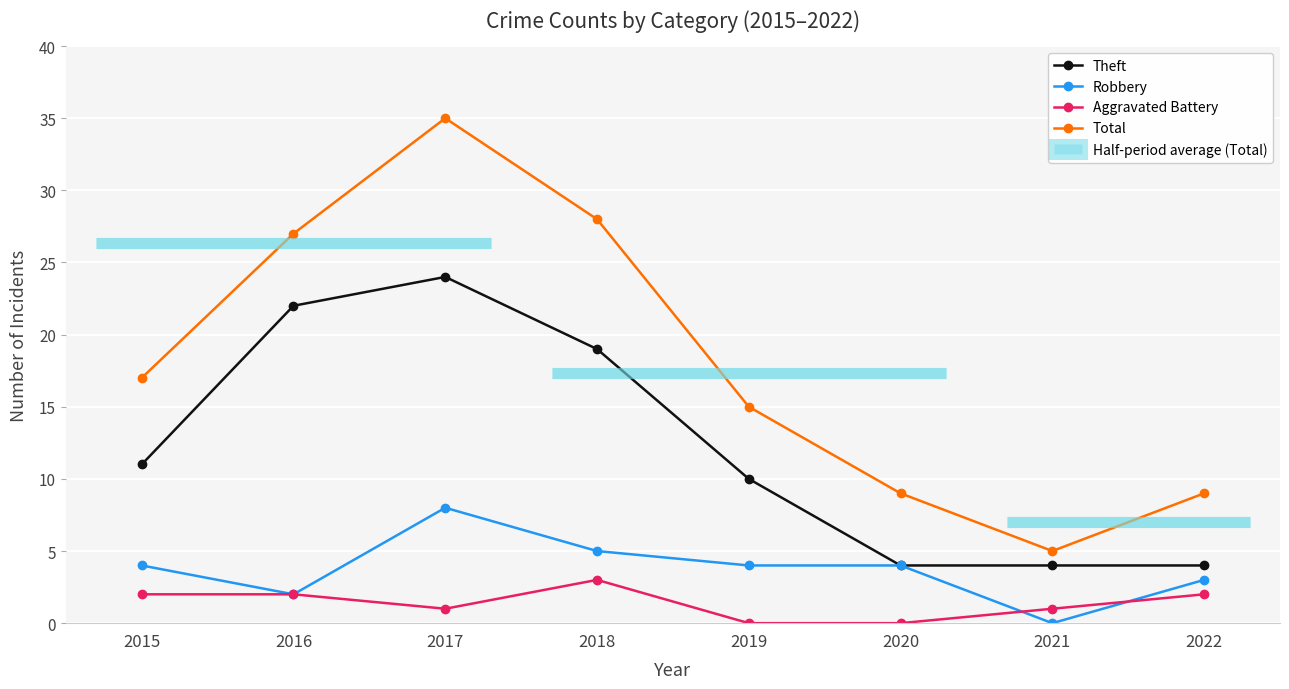

Reading left to right, extract all data points from this chart.

Theft: 2015=11	2016=22	2017=24	2018=19	2019=10	2020=4	2021=4	2022=4
Robbery: 2015=4	2016=2	2017=8	2018=5	2019=4	2020=4	2021=0	2022=3
Aggravated Battery: 2015=2	2016=2	2017=1	2018=3	2019=0	2020=0	2021=1	2022=2
Total: 2015=17	2016=27	2017=35	2018=28	2019=15	2020=9	2021=5	2022=9